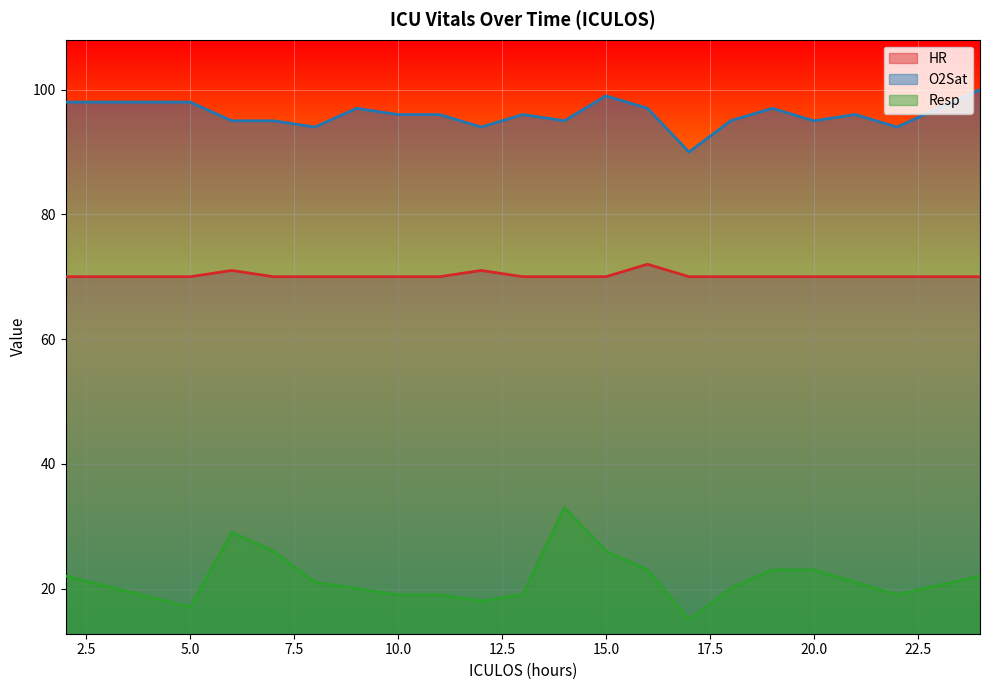

How many distinct data groups are displayed?

3